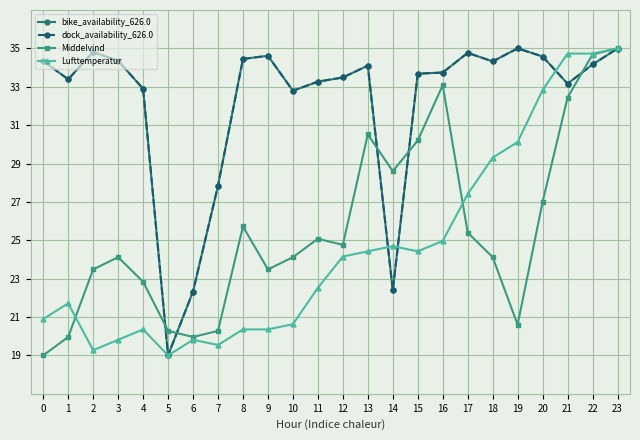

True or false: Middelvind has a value of 19.0 at 0.

True